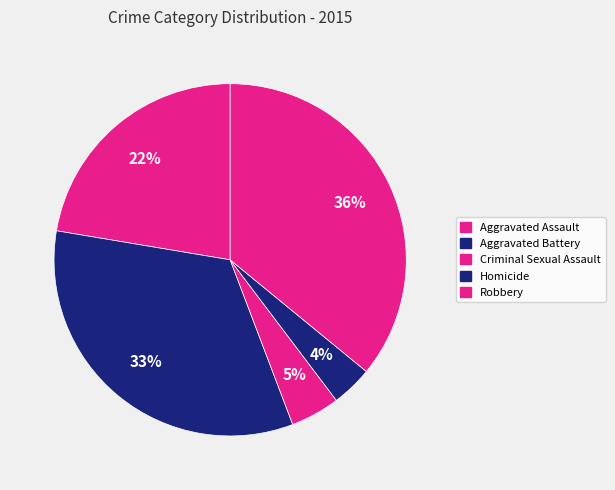

How many slices are in this pie chart?

5